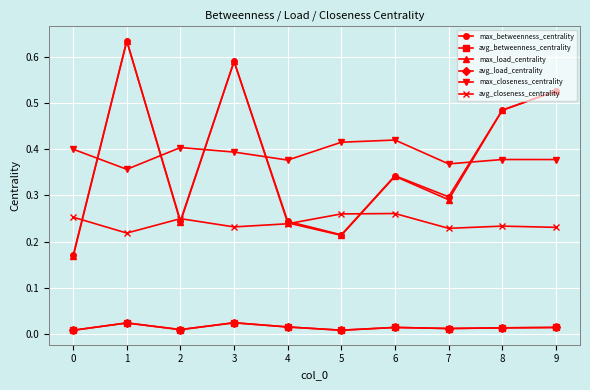

The max_betweenness_centrality series shows 0.4 at 2. True or false?

False